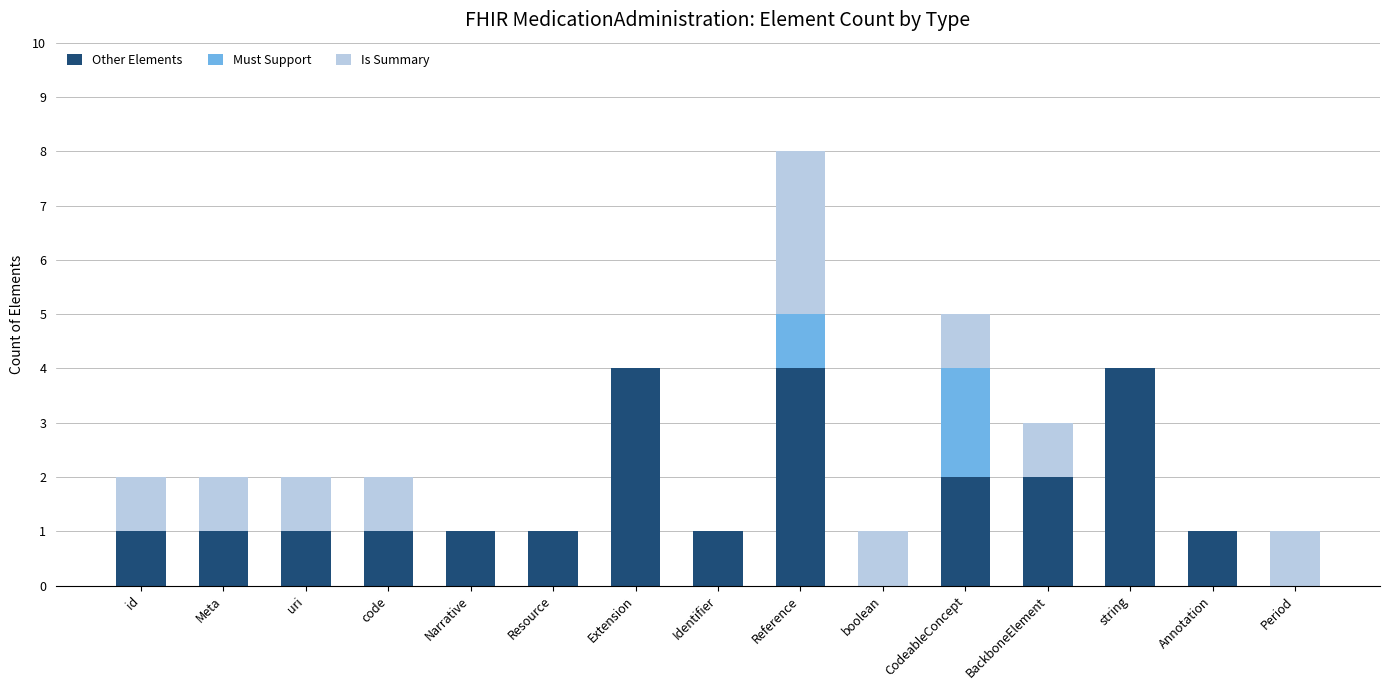

What is the total value across all series at BackboneElement?

3